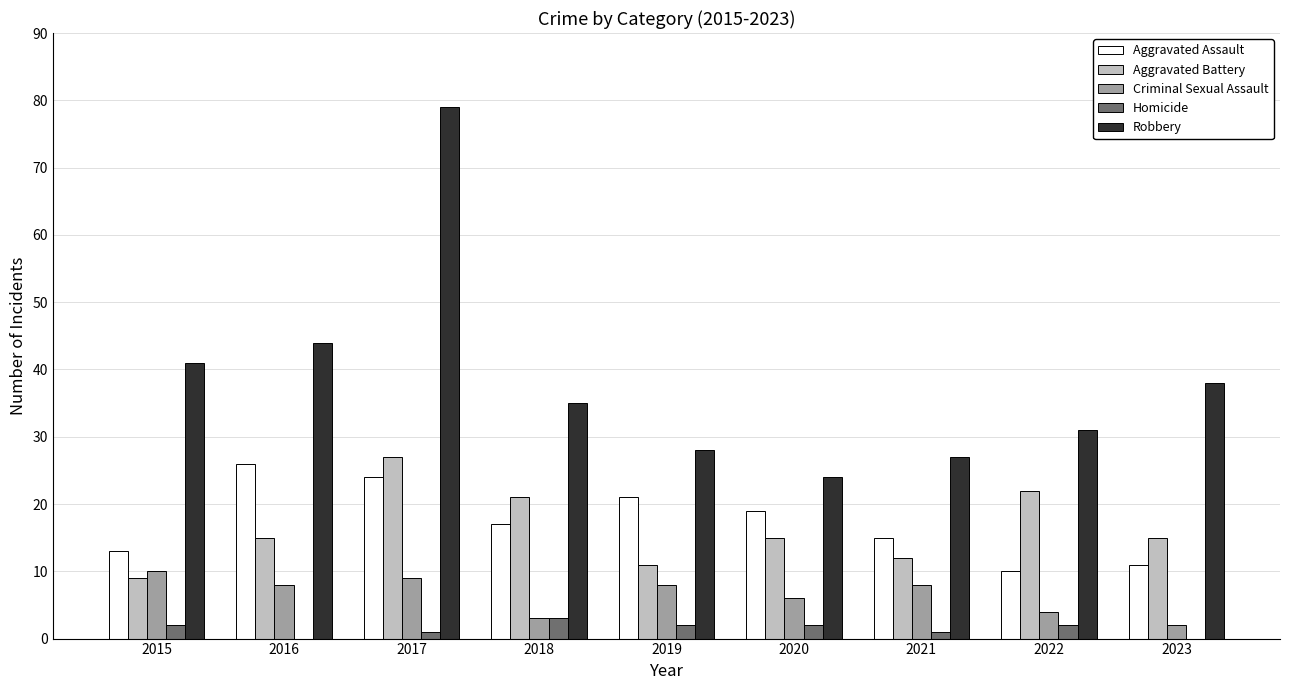

At which category is the sum across all series the highest?

2017